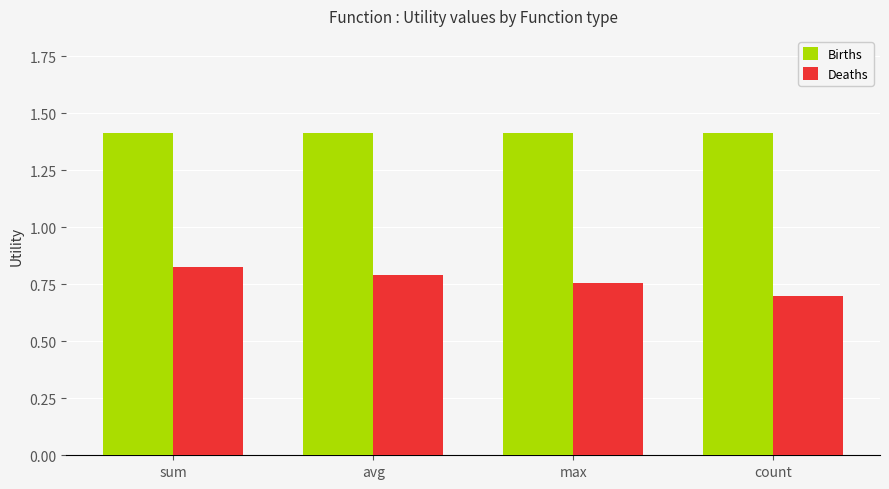

What are all the series names shown in the legend?

Births, Deaths